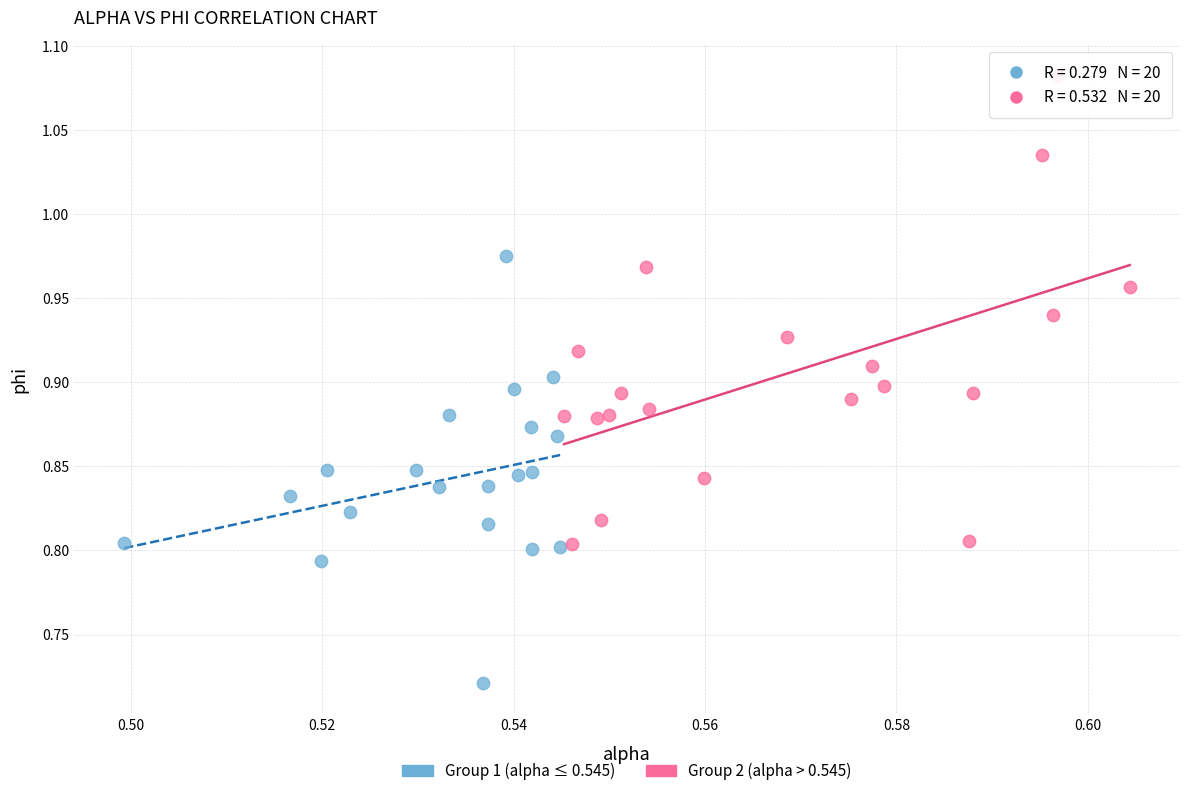

Which series reaches the maximum Y coordinate?

Group 2 (alpha > 0.545)